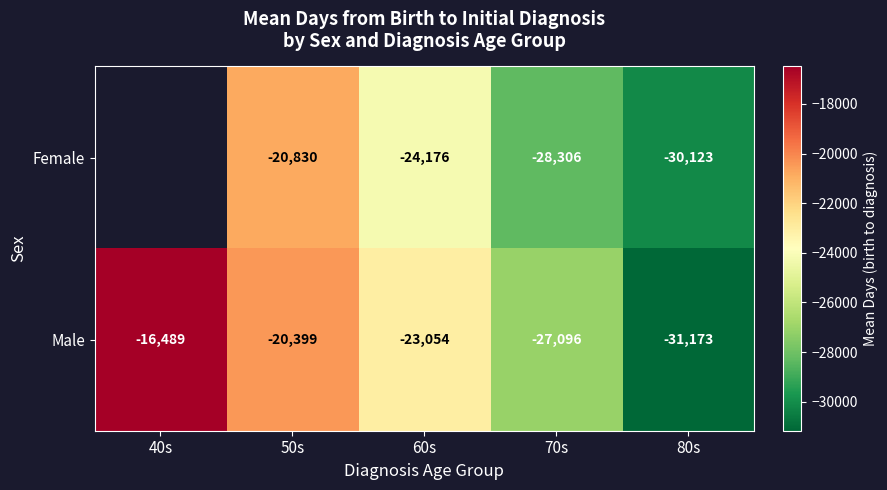

How many distinct data groups are displayed?

2